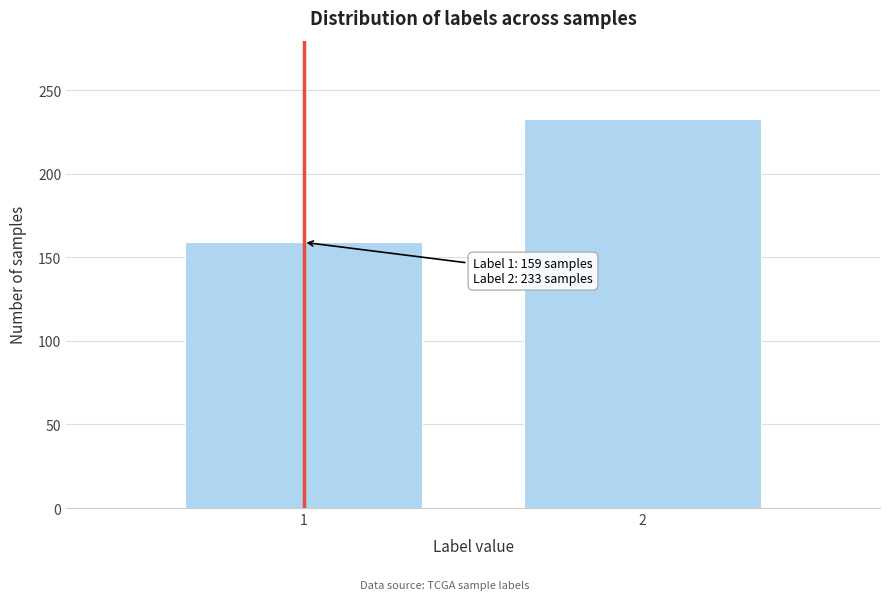

Reading left to right, what are all the values shown in this chart?

159	233